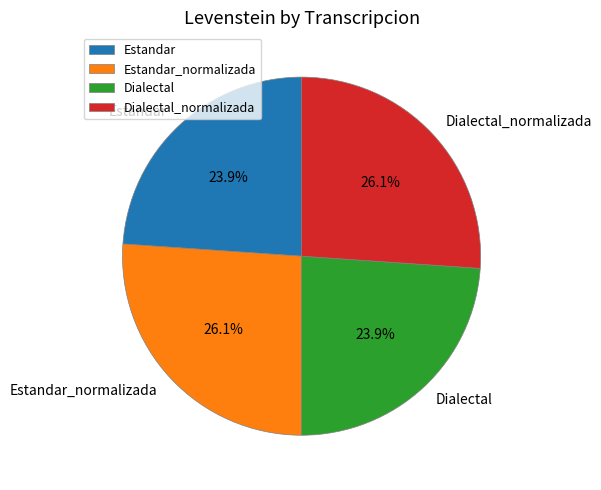

True or false: Dialectal accounts for 16% of the total.

False